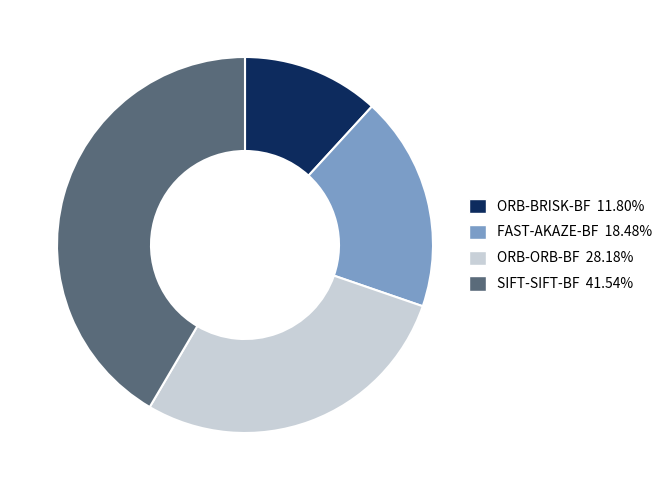

Is ORB-ORB-BF the majority of the pie?

No